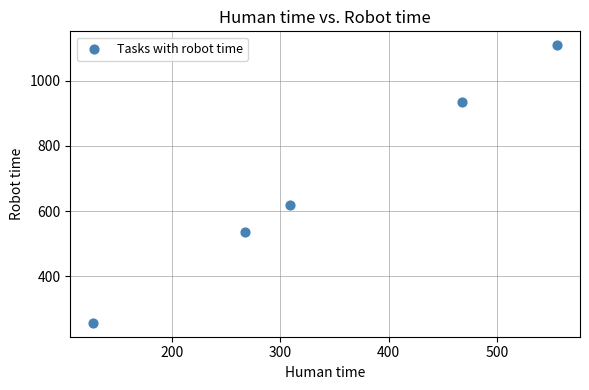

What Y value in the scatter plot is closest to 683?

618